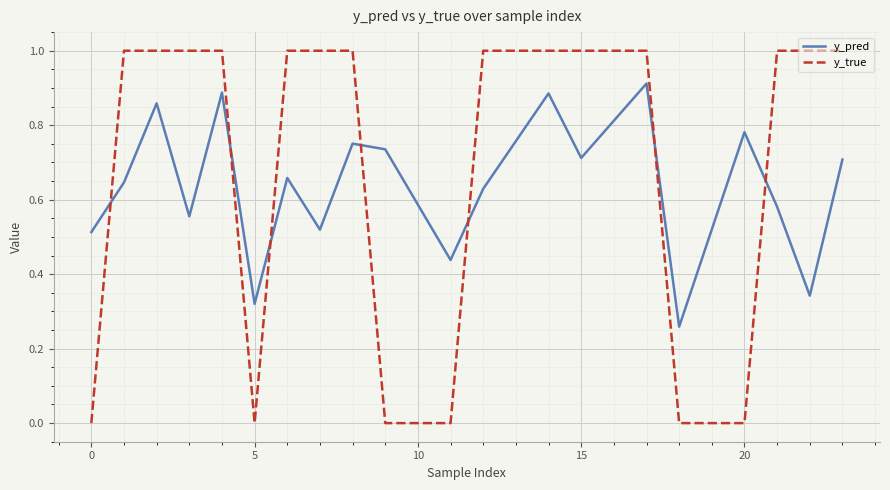

How many times do y_true and y_pred cross each other?

7